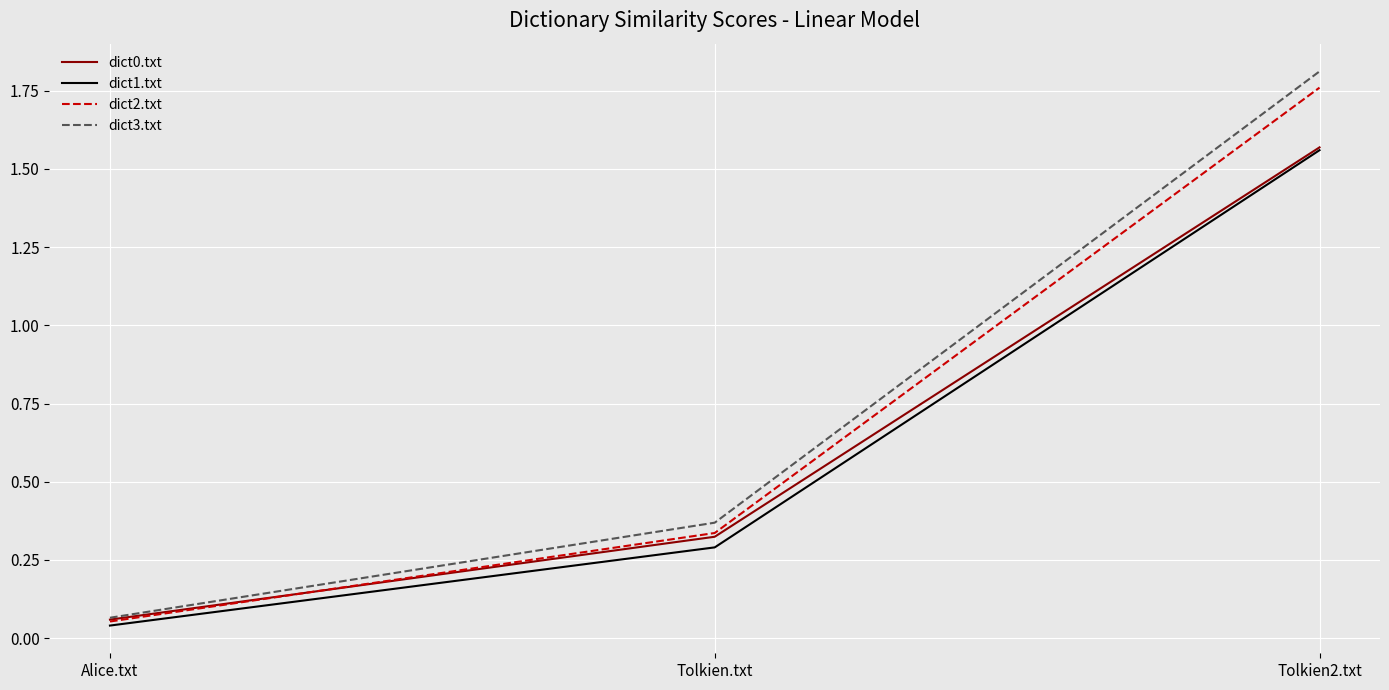

Which series changed the most between Alice.txt and Tolkien.txt?

dict3.txt